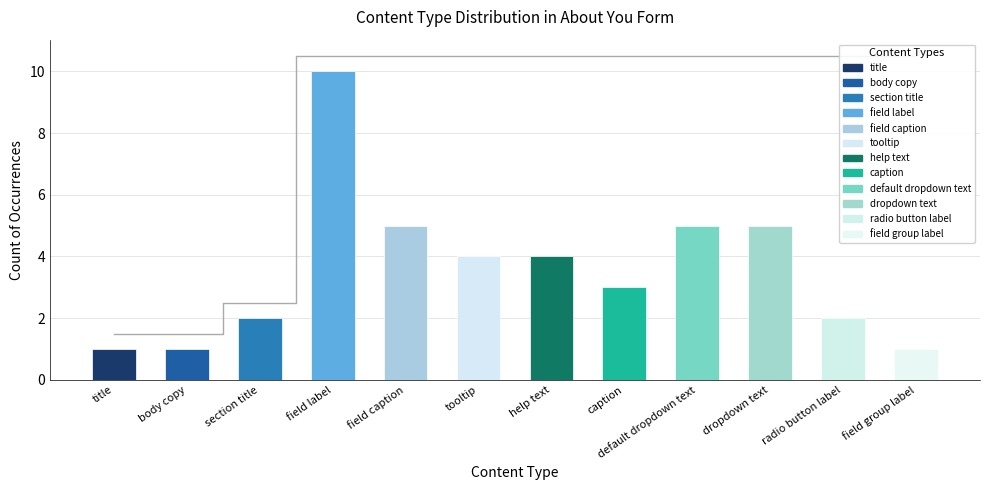

True or false: Running Max has a value of 0.8 at body copy.

False